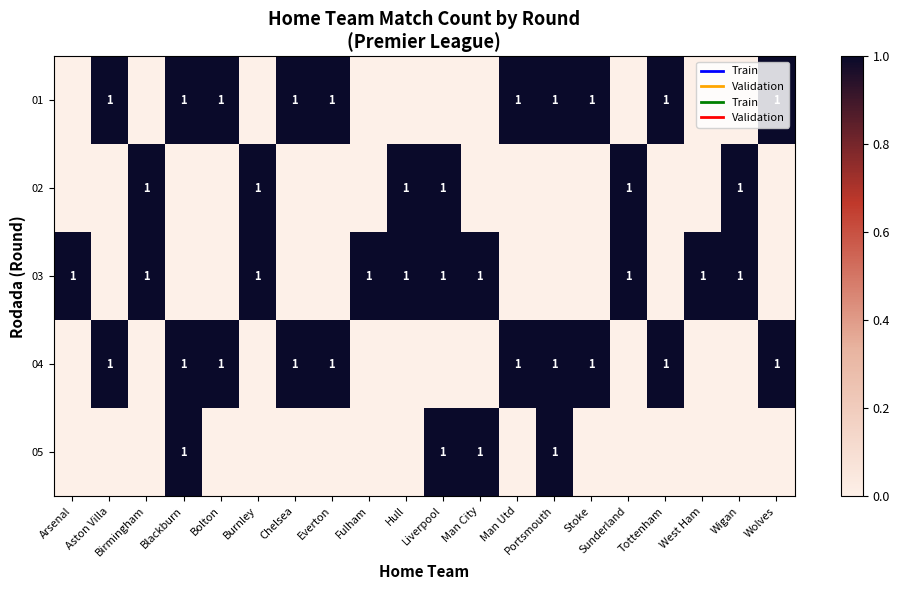

True or false: 04 has a value of 0 at Portsmouth.

False